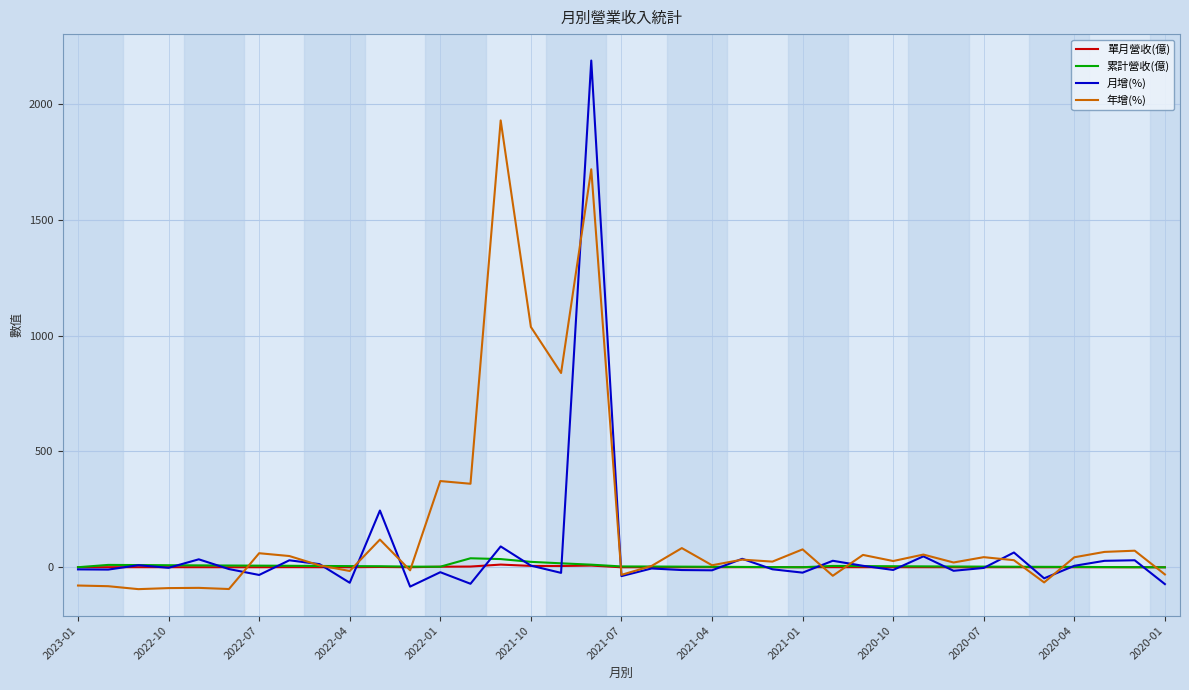

Which series has the widest spread of values?

月增(%)